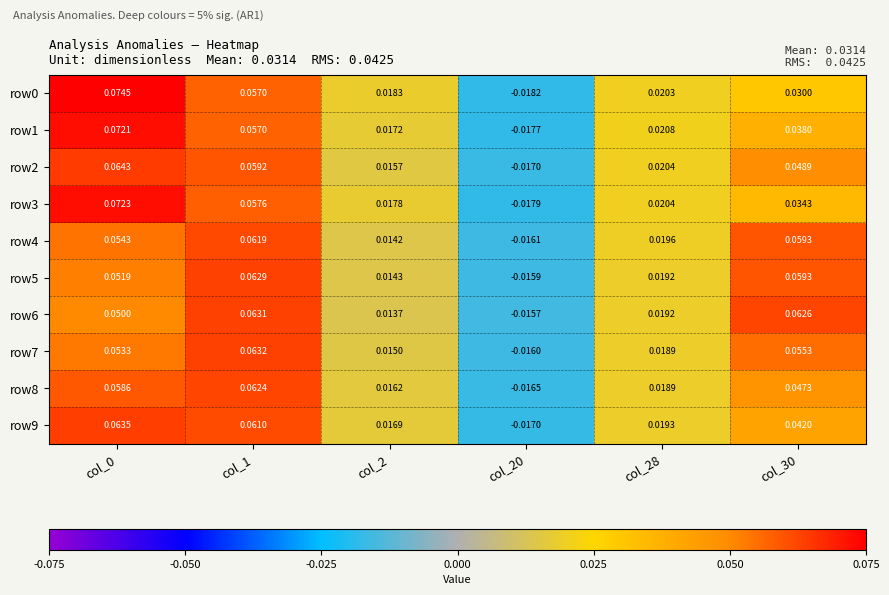

Count the number of data series in this chart.

10